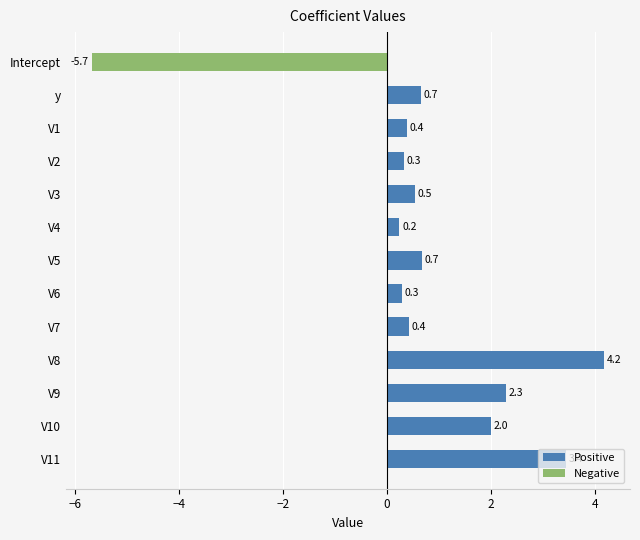

What is the sum of all values?

9.8